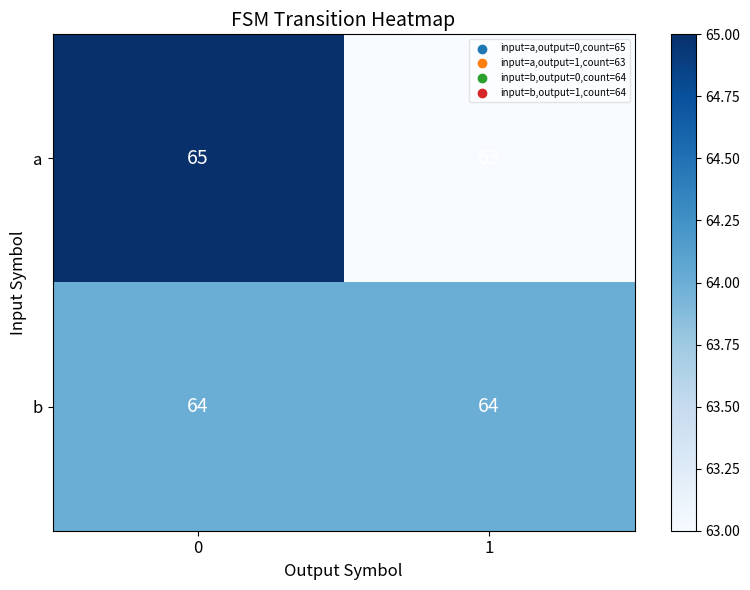

What is the sum of all a values?

128